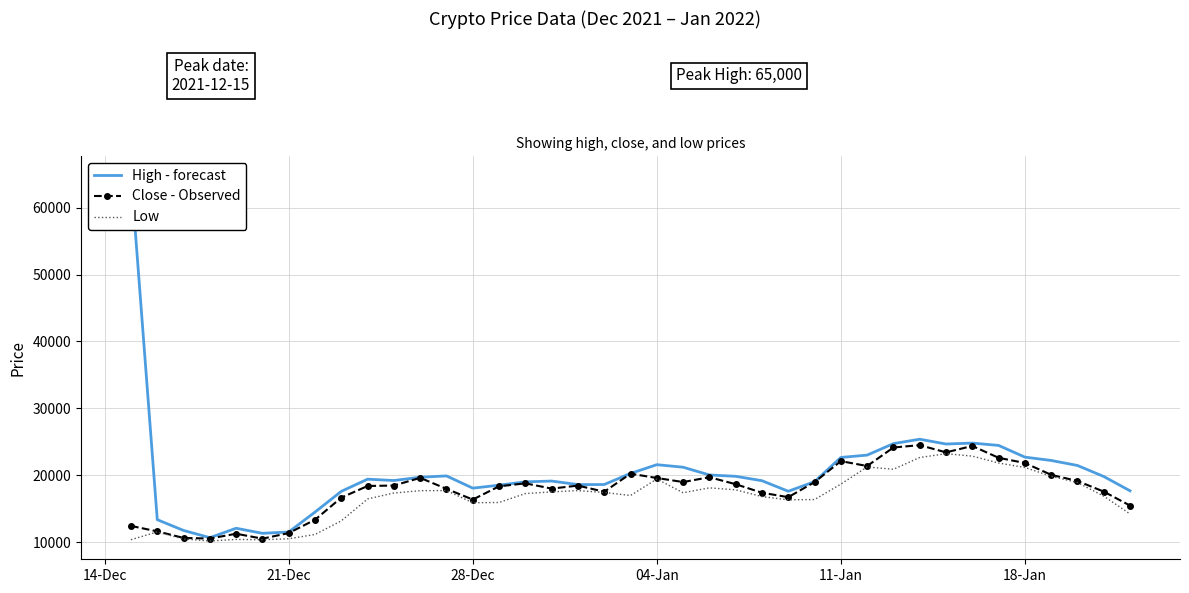

Does the chart have visible grid lines?

Yes